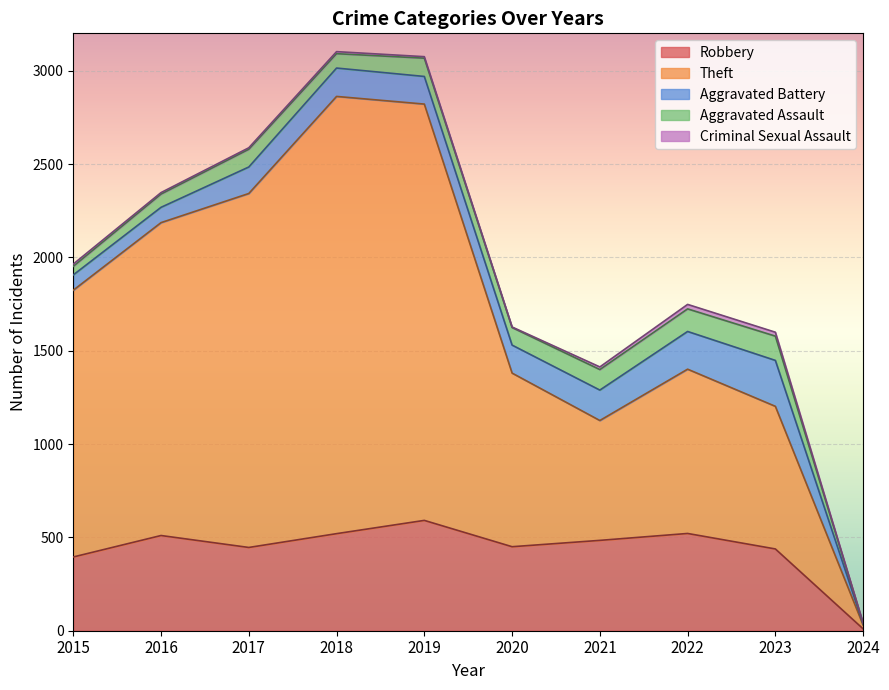

What are all the series names shown in the legend?

Robbery, Theft, Aggravated Battery, Aggravated Assault, Criminal Sexual Assault